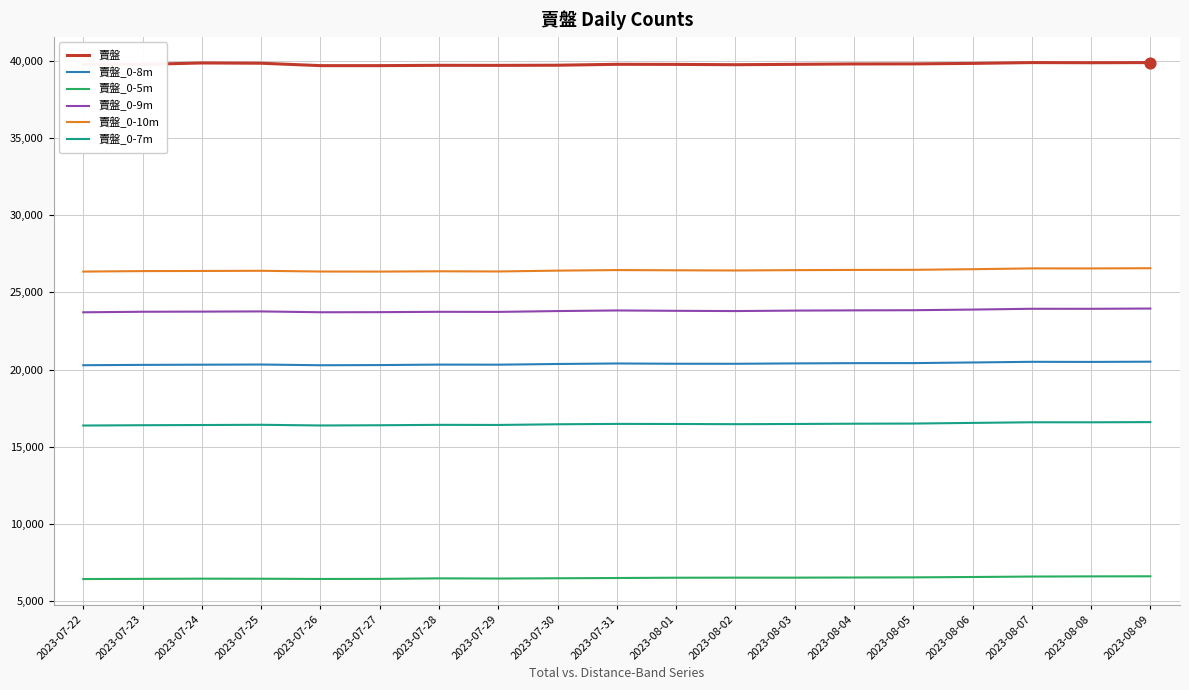

Which series has the largest total across all categories?

賣盤